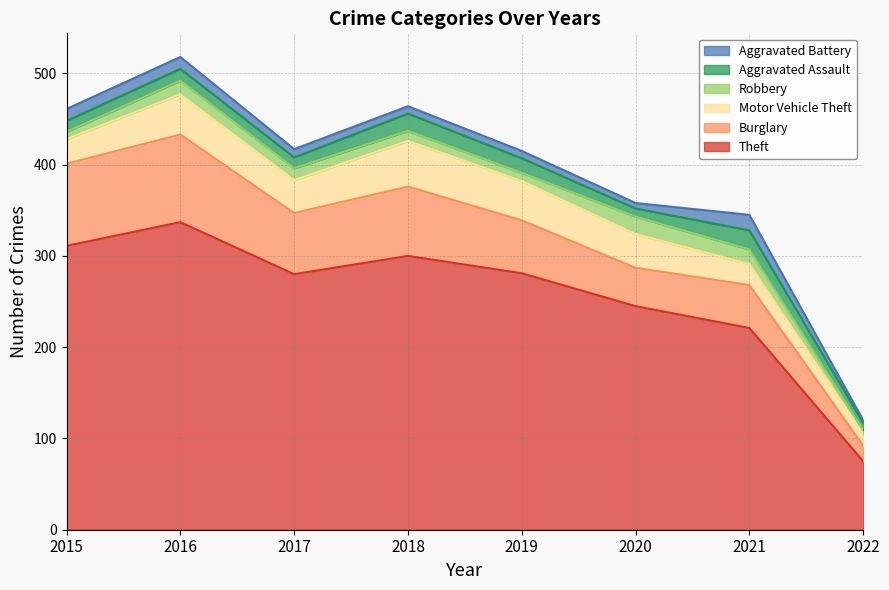

True or false: Motor Vehicle Theft and Aggravated Assault cross at least once.

False